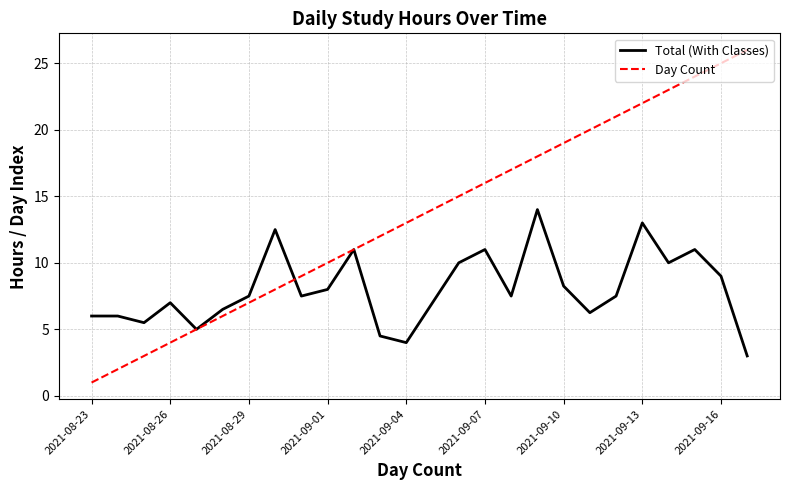

Is this an area chart (filled region under the line)?

No